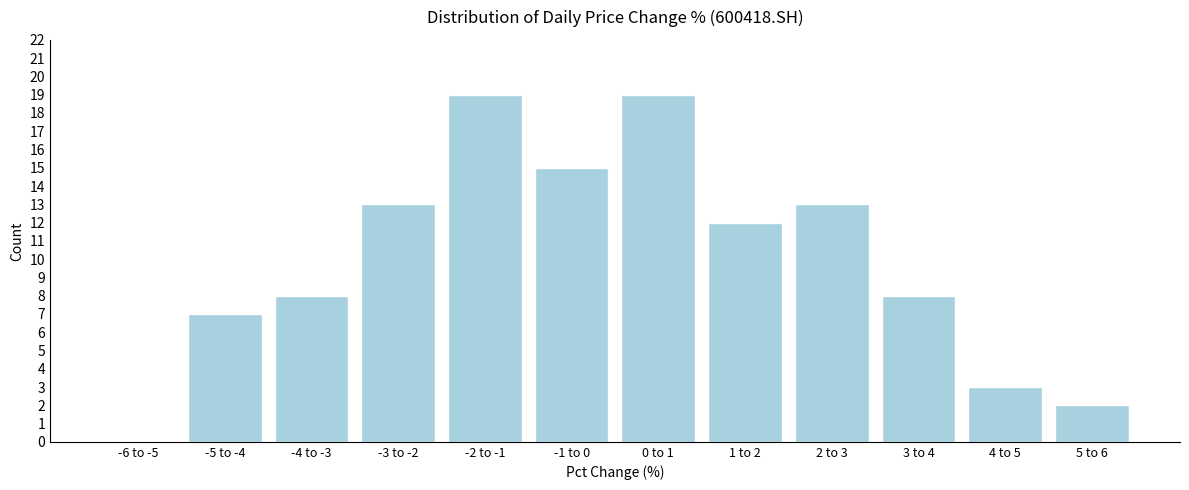

Reading left to right, what are all the values shown in this chart?

-6 to -5=0	-5 to -4=7	-4 to -3=8	-3 to -2=13	-2 to -1=19	-1 to 0=15	0 to 1=19	1 to 2=12	2 to 3=13	3 to 4=8	4 to 5=3	5 to 6=2